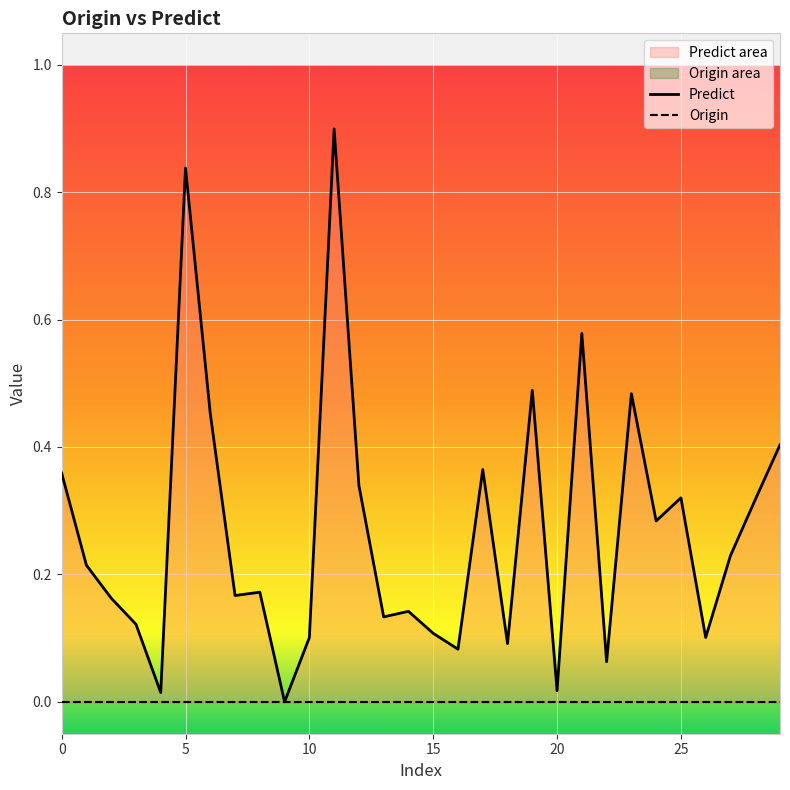

What is the change in value from 3 to 11?

+0.8